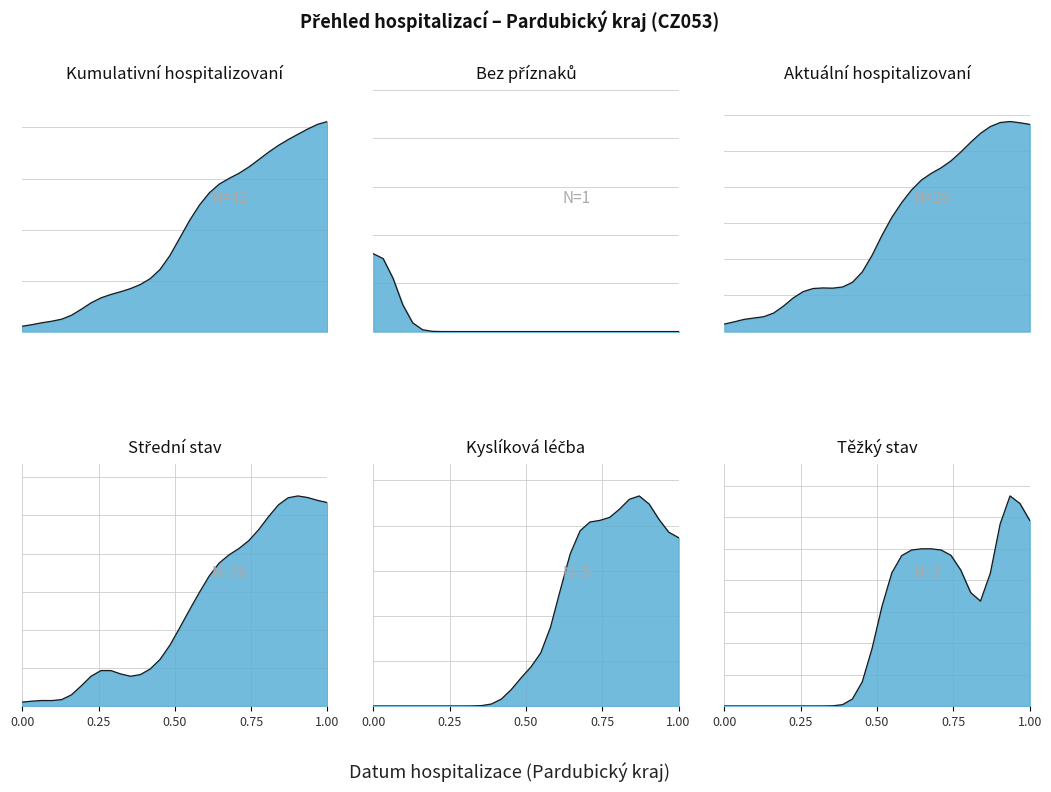

How many data points in Kumulativní počet hospitalizovaných are above 18?

16